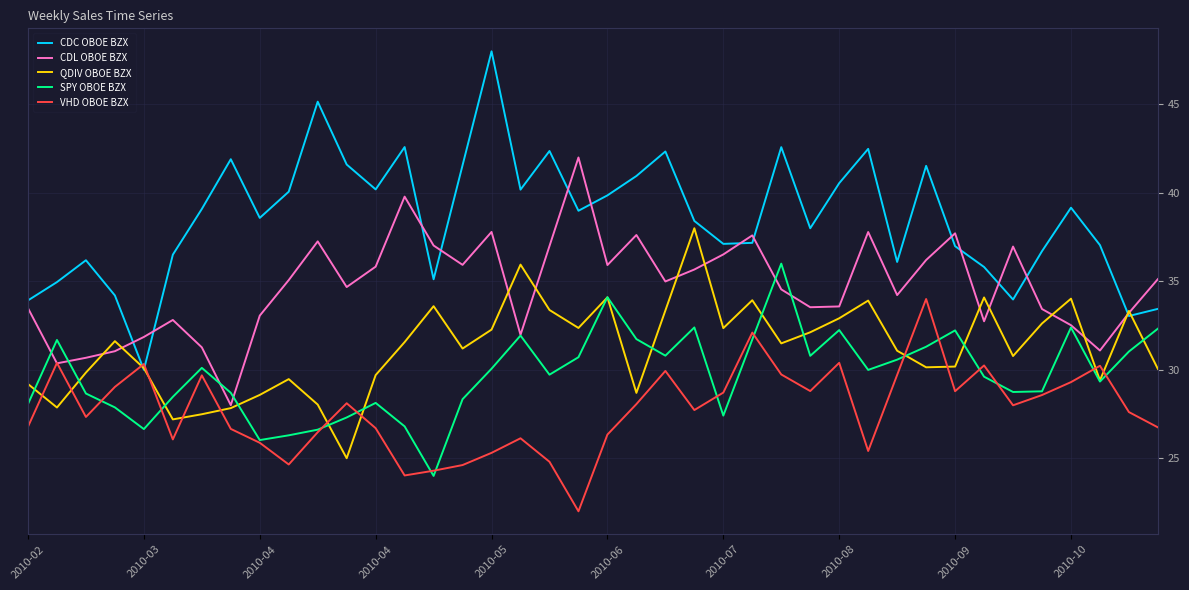

Does the chart have visible grid lines?

Yes